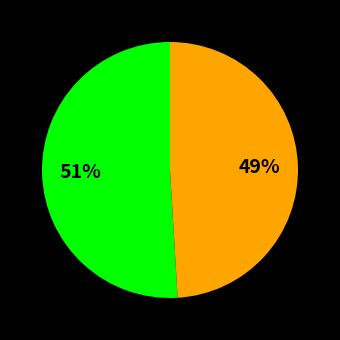

To the nearest percent, what is the average slice percentage?

50%